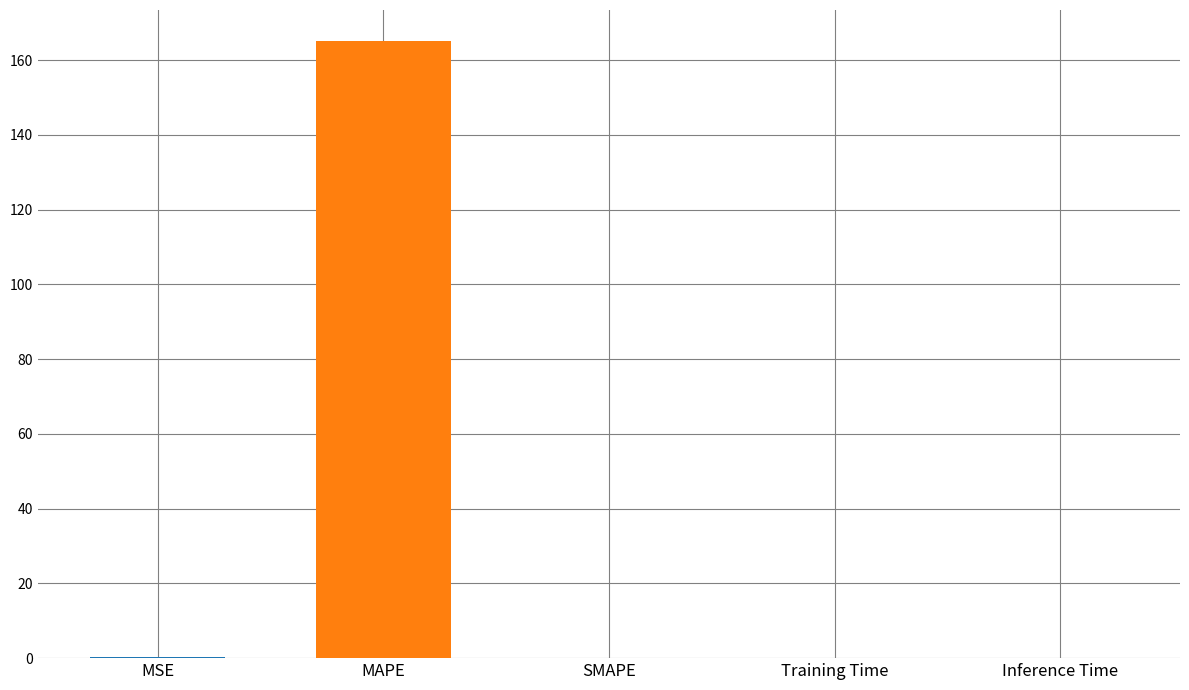

Which category has the lowest value across all series?

SMAPE